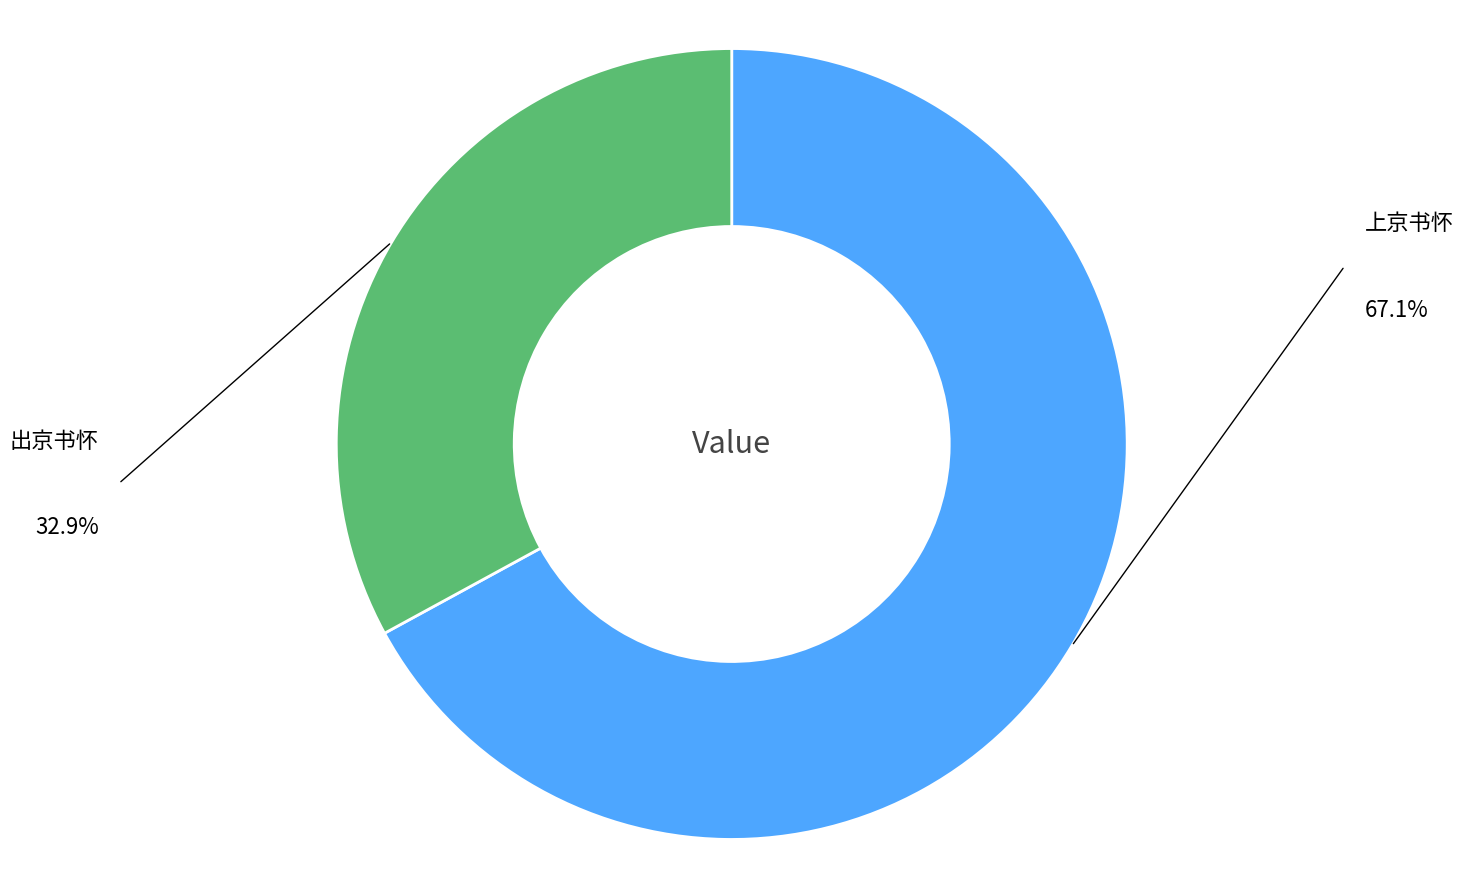

Does any single category account for the majority?

Yes